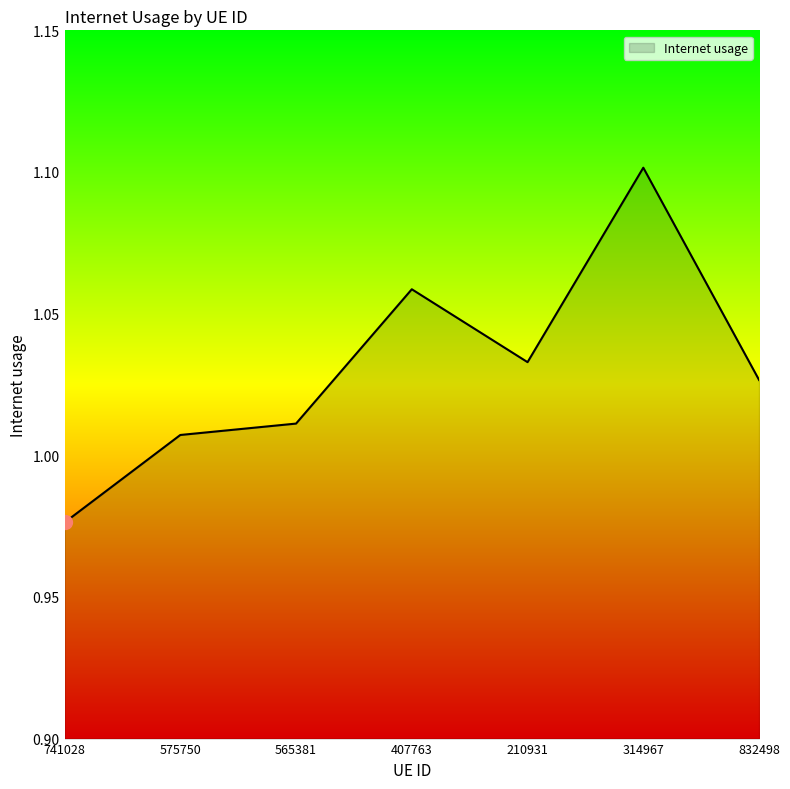

How many categories are shown in the chart?

7